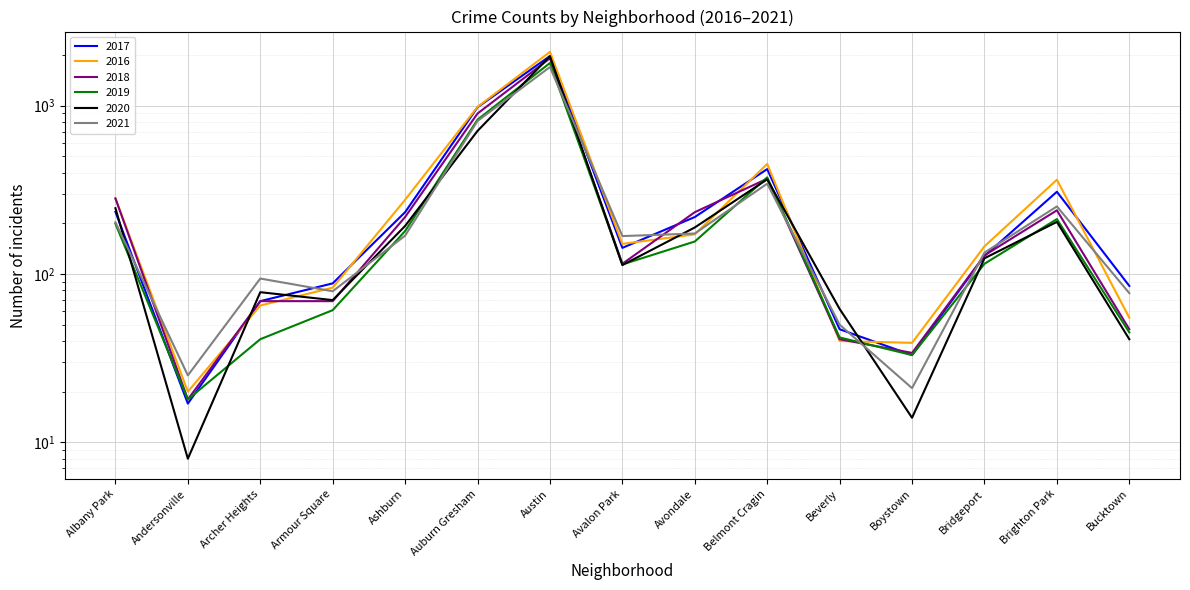

Between Beverly and Brighton Park, which is larger?

Brighton Park